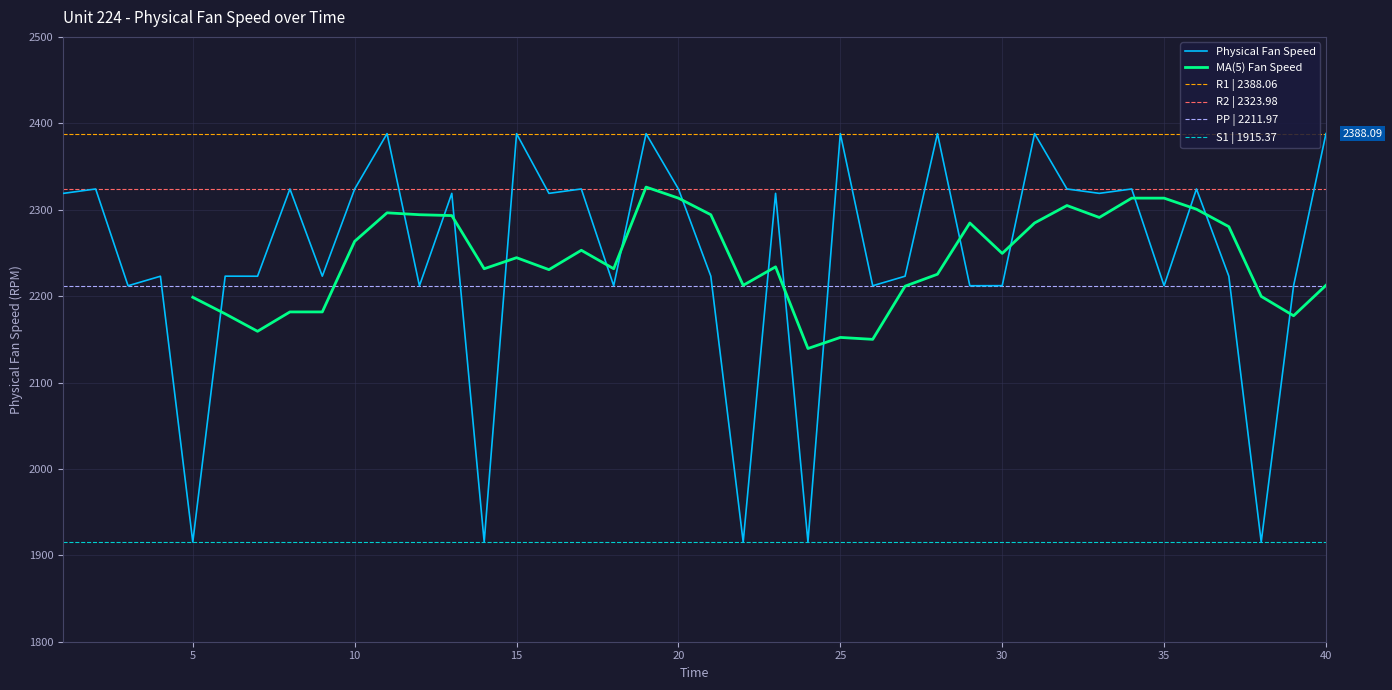

List the labels in order of value, smallest first.

5, 22, 14, 38, 24, 12, 35, 3, 26, 18, 39, 29, 30, 4, 7, 27, 21, 37, 9, 6, 1, 16, 13, 23, 33, 10, 20, 32, 2, 34, 36, 8, 17, 19, 15, 28, 11, 31, 25, 40